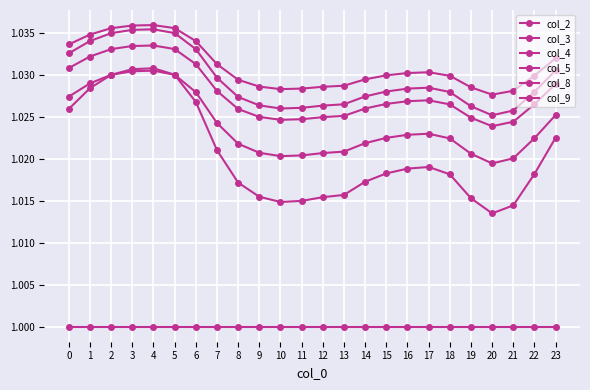

Count the number of data series in this chart.

6